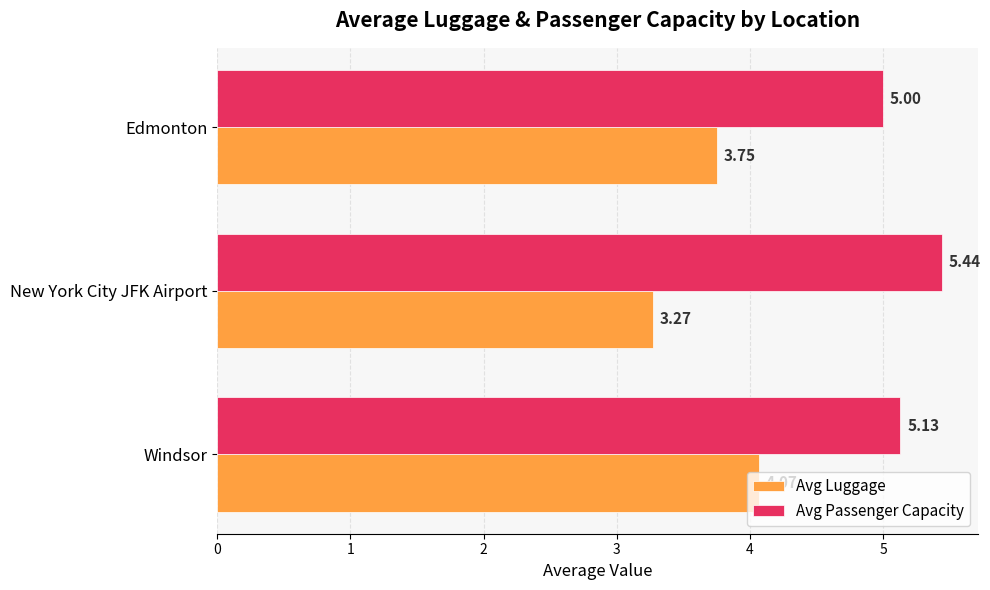

List the labels in order of Avg Passenger Capacity value, smallest first.

Edmonton, Windsor, New York City JFK Airport